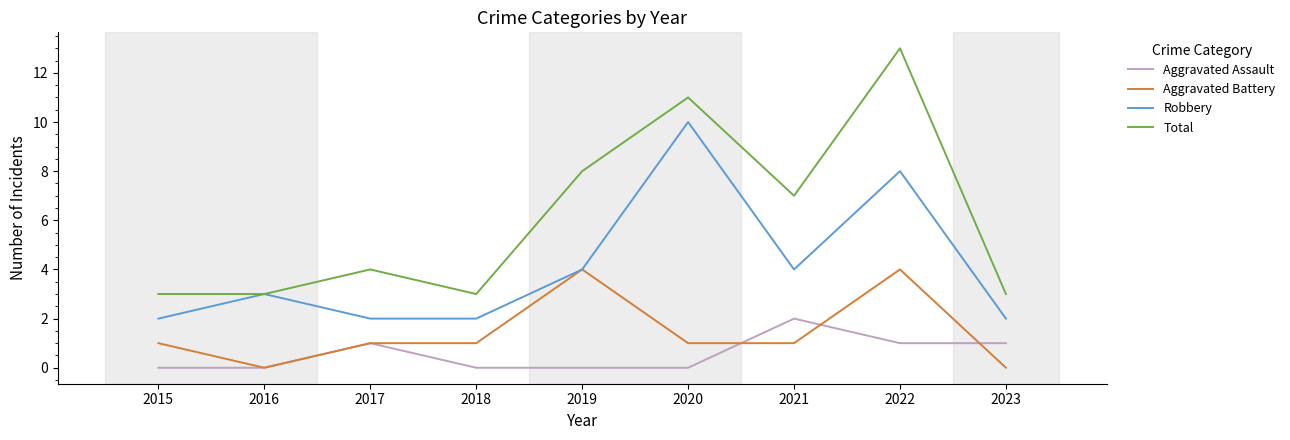

What is the minimum value for Total?

3